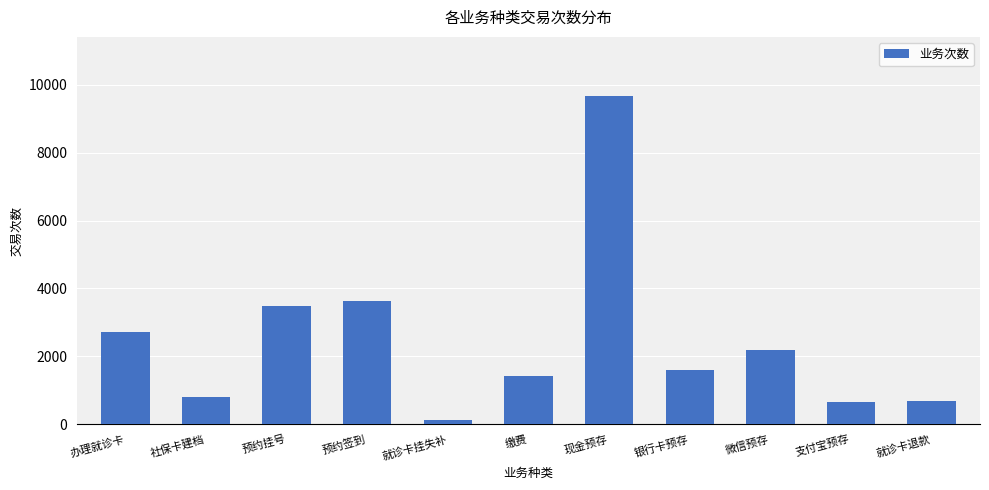

What is the ratio of the value at 现金预存 to the value at 就诊卡挂失补?

82.0